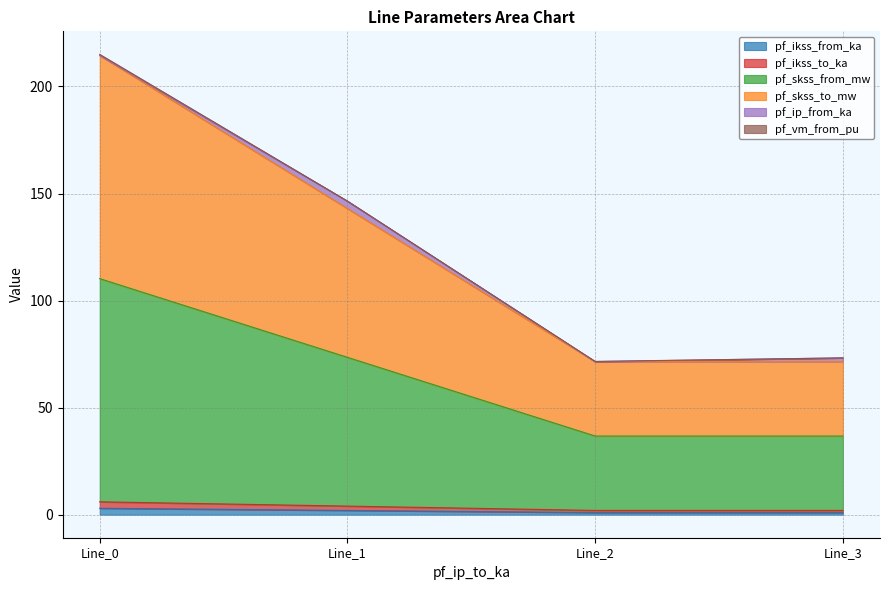

At how many categories does at least one series exceed 200?

1